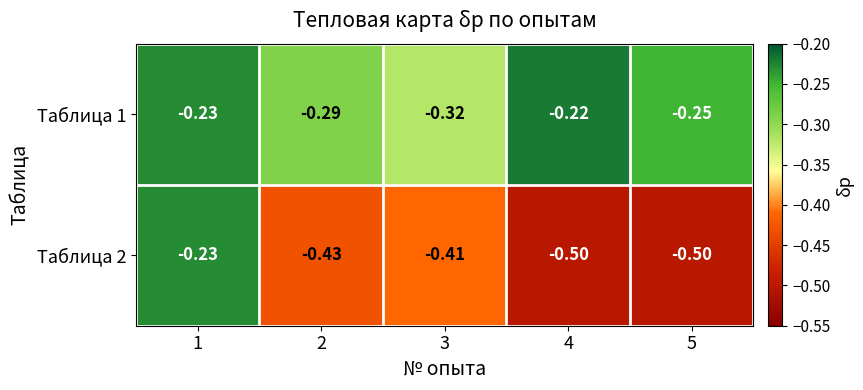

How many categories are shown in the chart?

5